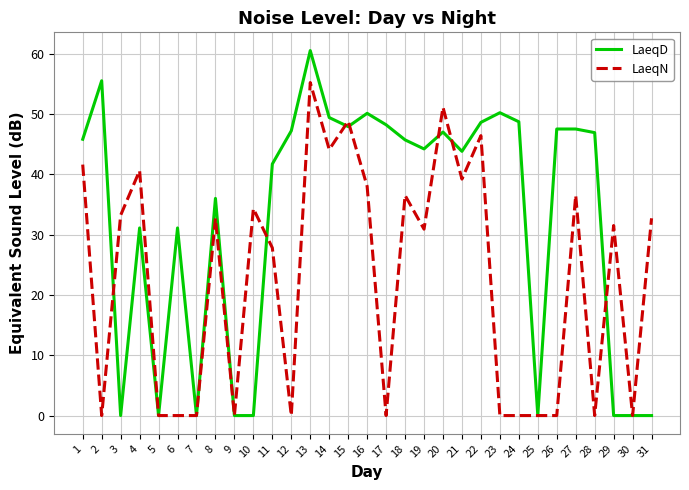

Does the chart have visible grid lines?

Yes